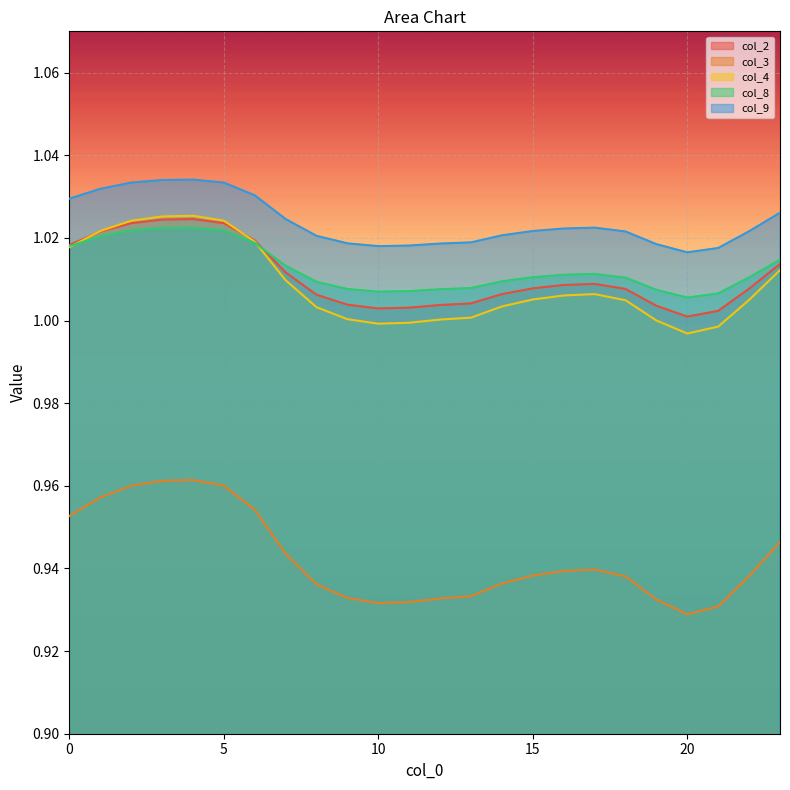

Is the value of col_9 at 13 greater than the value of col_8 at 17?

Yes